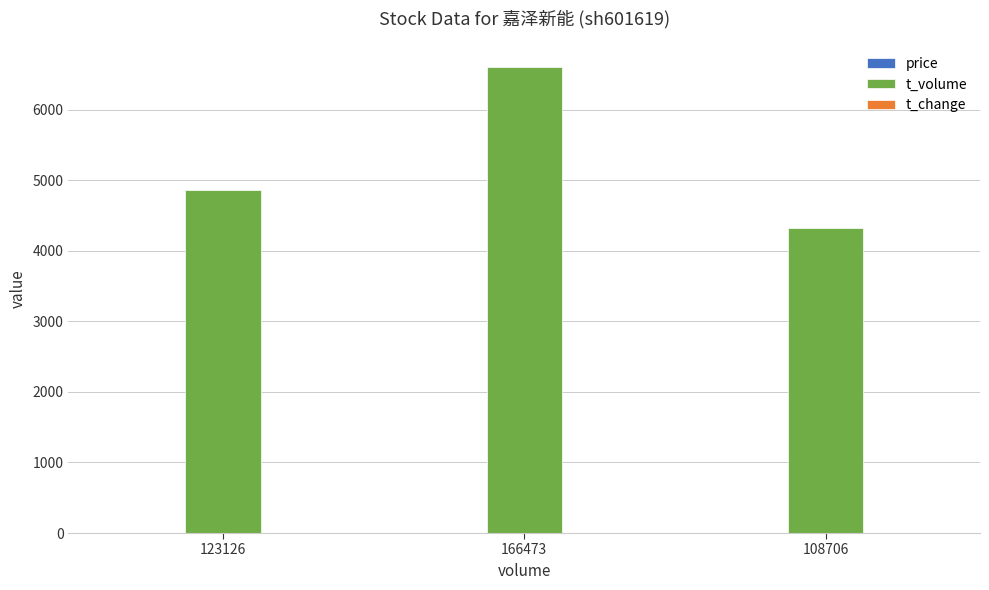

True or false: t_volume has a value of 1917.0 at 166473.

False